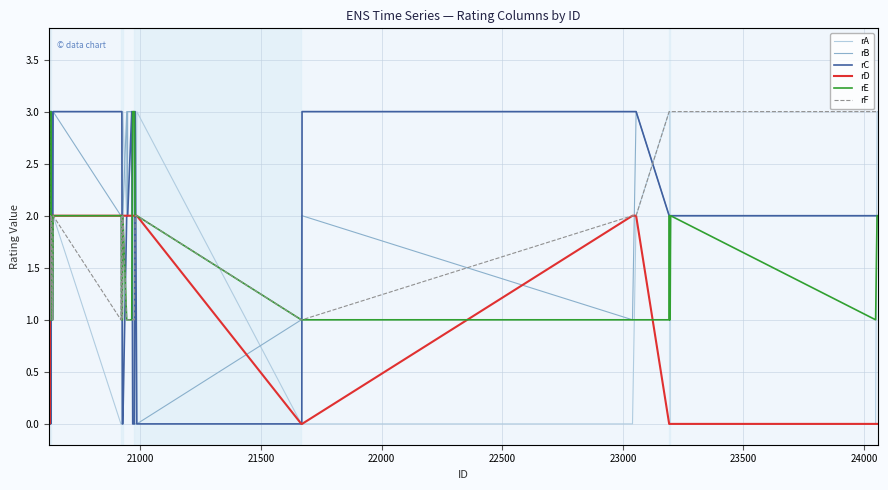

What is the maximum value for rA?

3